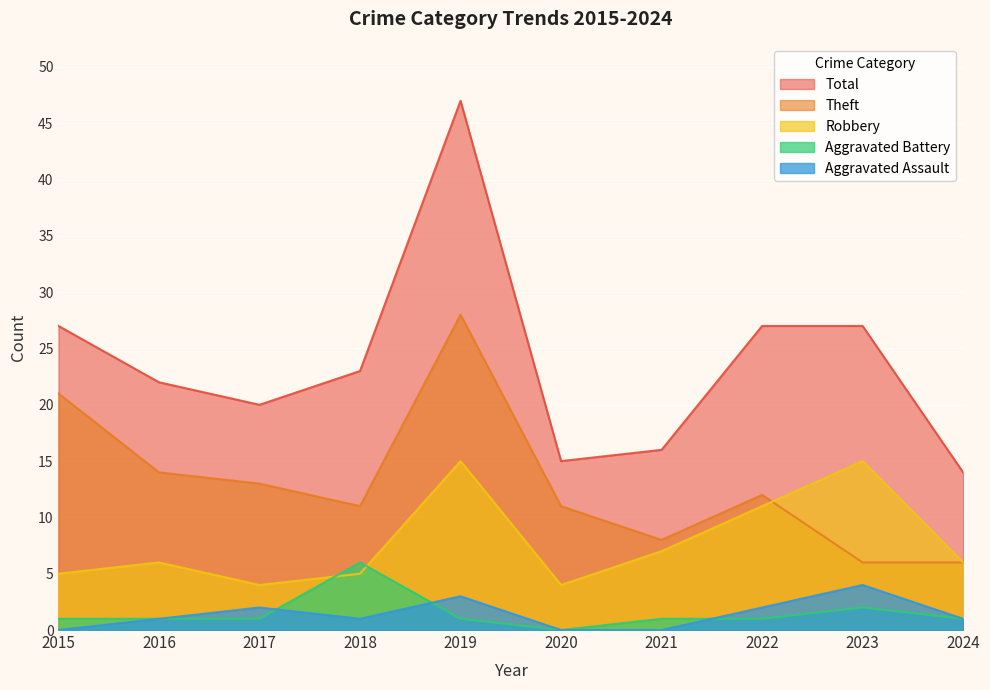

Reading left to right, what are all the values shown in this chart?

Aggravated Assault: 0	1	2	1	3	0	0	2	4	1
Aggravated Battery: 1	1	1	6	1	0	1	1	2	1
Robbery: 5	6	4	5	15	4	7	11	15	6
Theft: 21	14	13	11	28	11	8	12	6	6
Total: 27	22	20	23	47	15	16	27	27	14